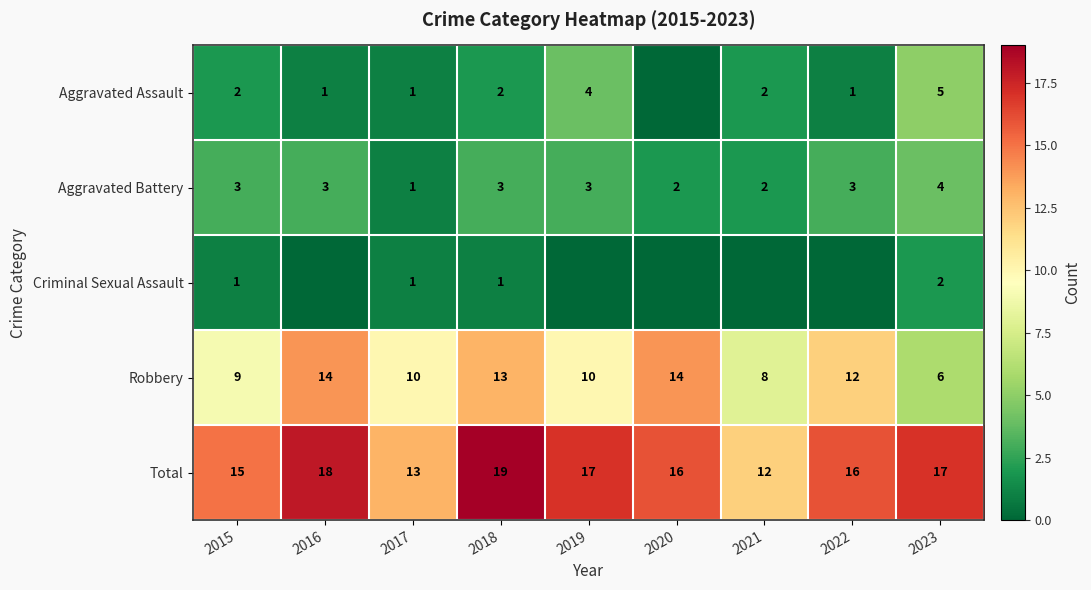

Which category has the lowest value in the Robbery series?

2023